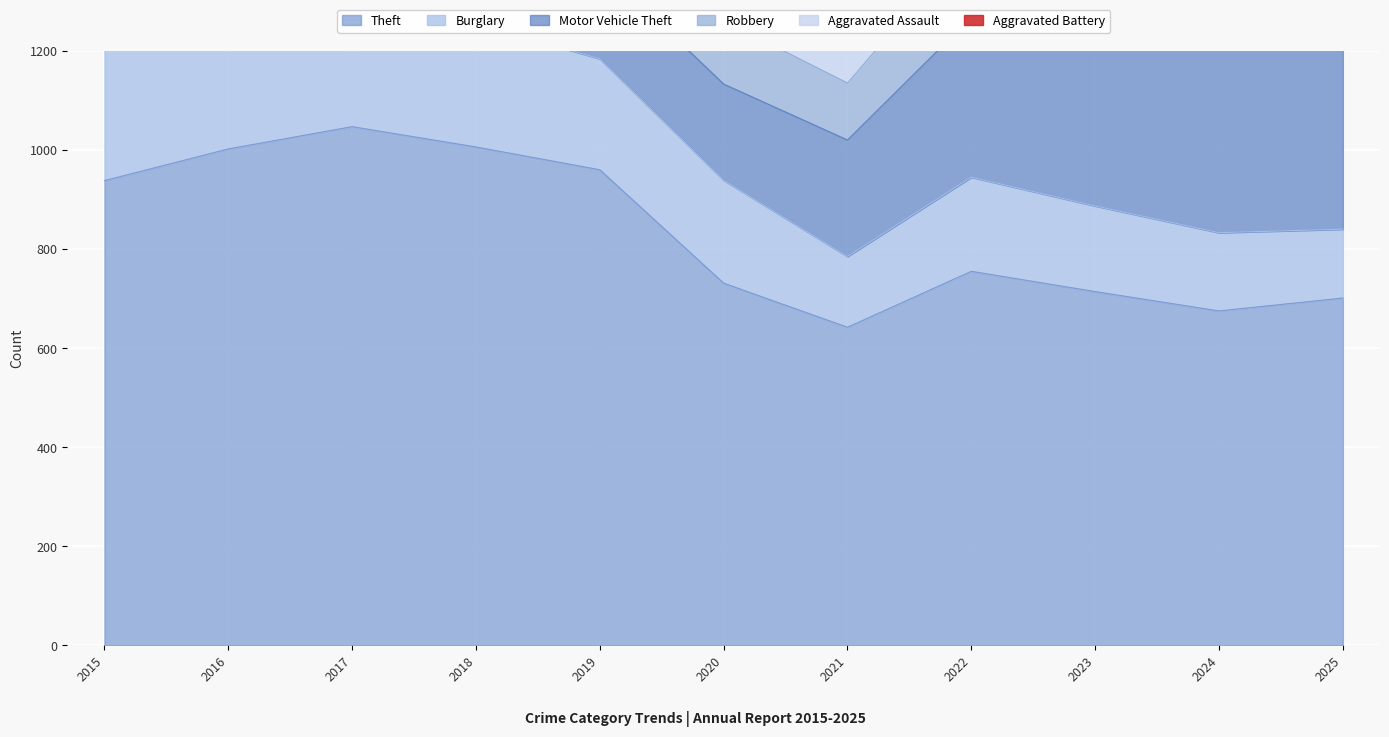

What is the value of the Robbery point at the 5th from the left?

189